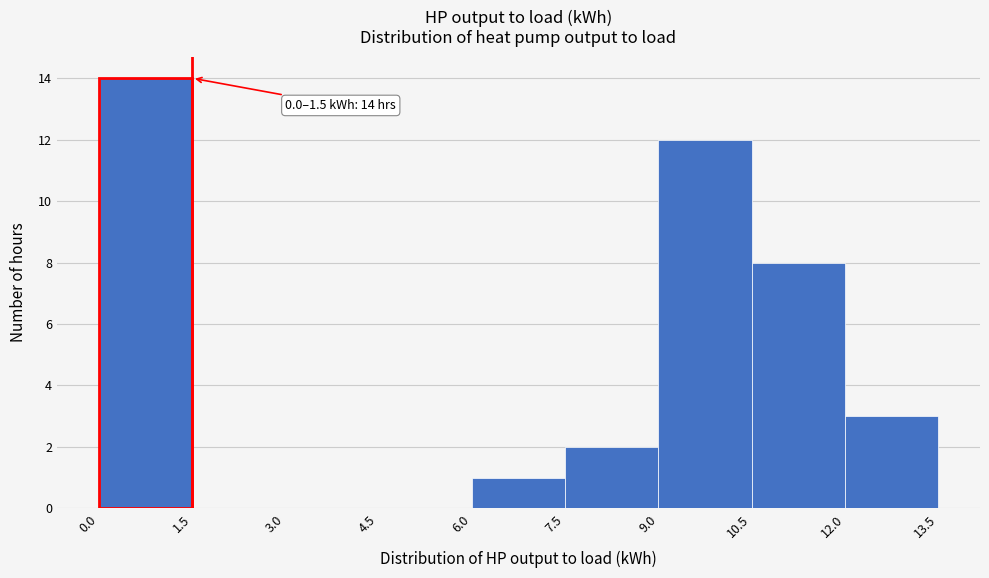

Which range on the x-axis has the tallest bar?

0.0 to 1.5